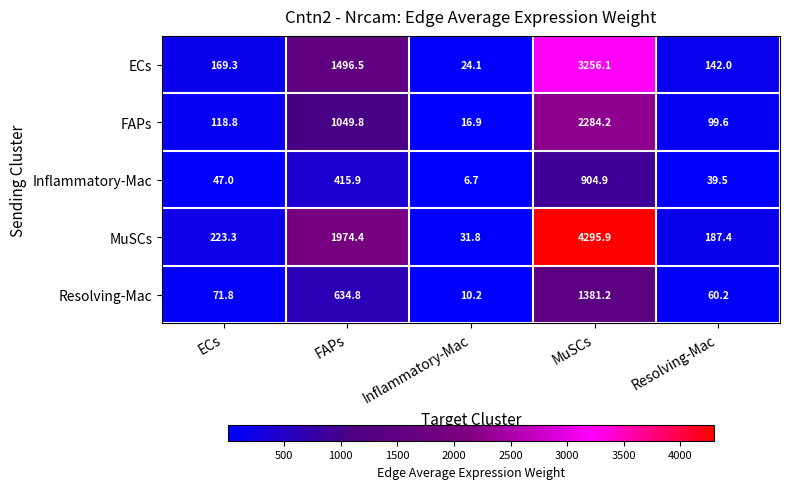

Is it true that Resolving-Mac equals 71.8 at ECs?

True